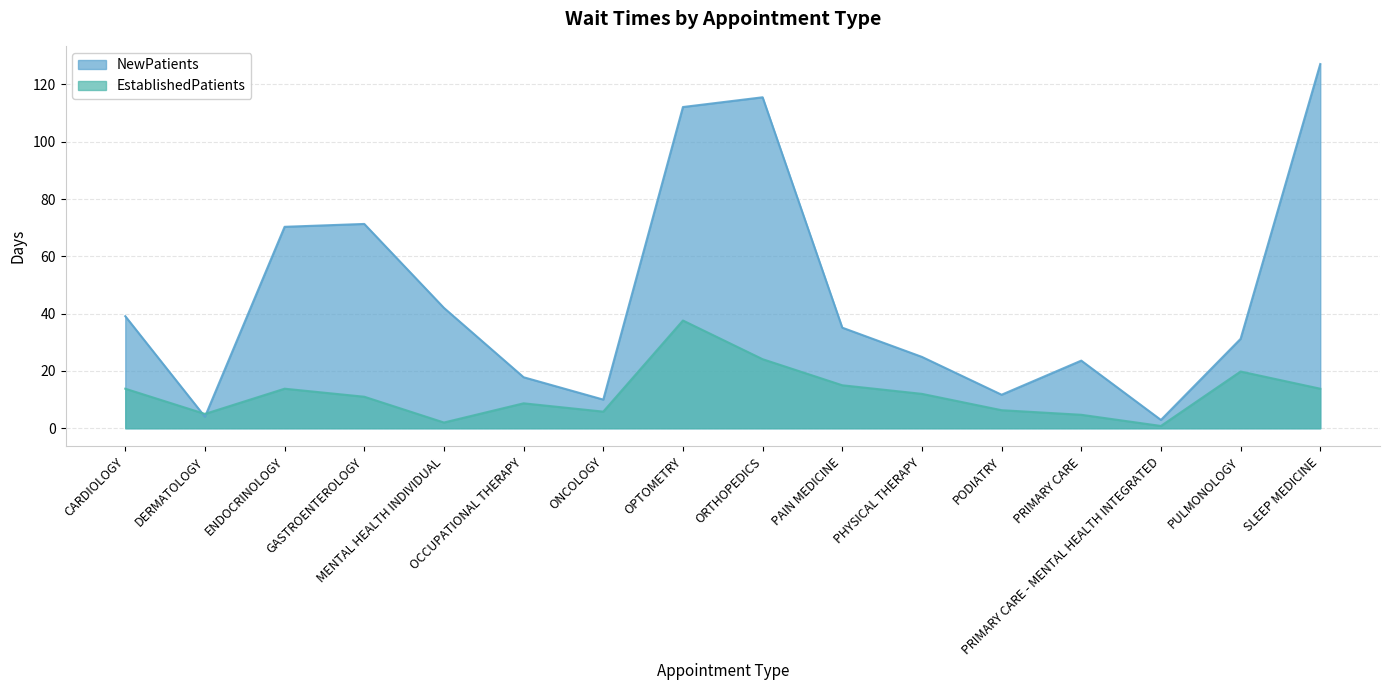

Reading right to left, what are all the values shown in this chart?

NewPatients: 127.1	31.2	2.9	23.6	11.7	24.9	35.1	115.5	112.1	10.0	17.8	42.0	71.3	70.3	4.0	39.1
EstablishedPatients: 13.8	19.8	0.8	4.7	6.3	12.0	15.0	24.1	37.6	5.8	8.7	2.0	11.0	13.8	5.0	13.8